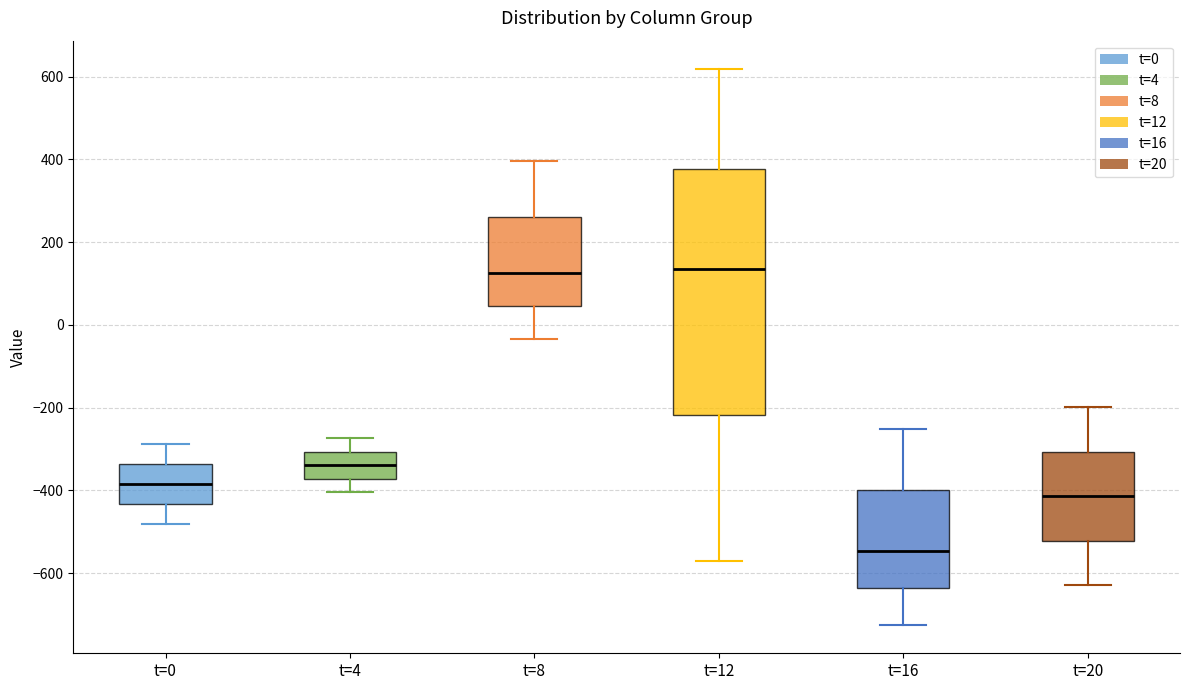

Reading left to right, read every box against the y-axis: the position of its median line, the range the box covers, and the ends of its whiskers. The values are not printed on the chart, so give them approximately, as read against the axis.

t=0: median -380, box -440 to -340, whiskers -480 to -280
t=4: median -340, box -380 to -300, whiskers -400 to -280
t=8: median 120, box 40 to 260, whiskers -40 to 400
t=12: median 140, box -220 to 380, whiskers -580 to 620
t=16: median -540, box -640 to -400, whiskers -720 to -260
t=20: median -420, box -520 to -300, whiskers -620 to -200